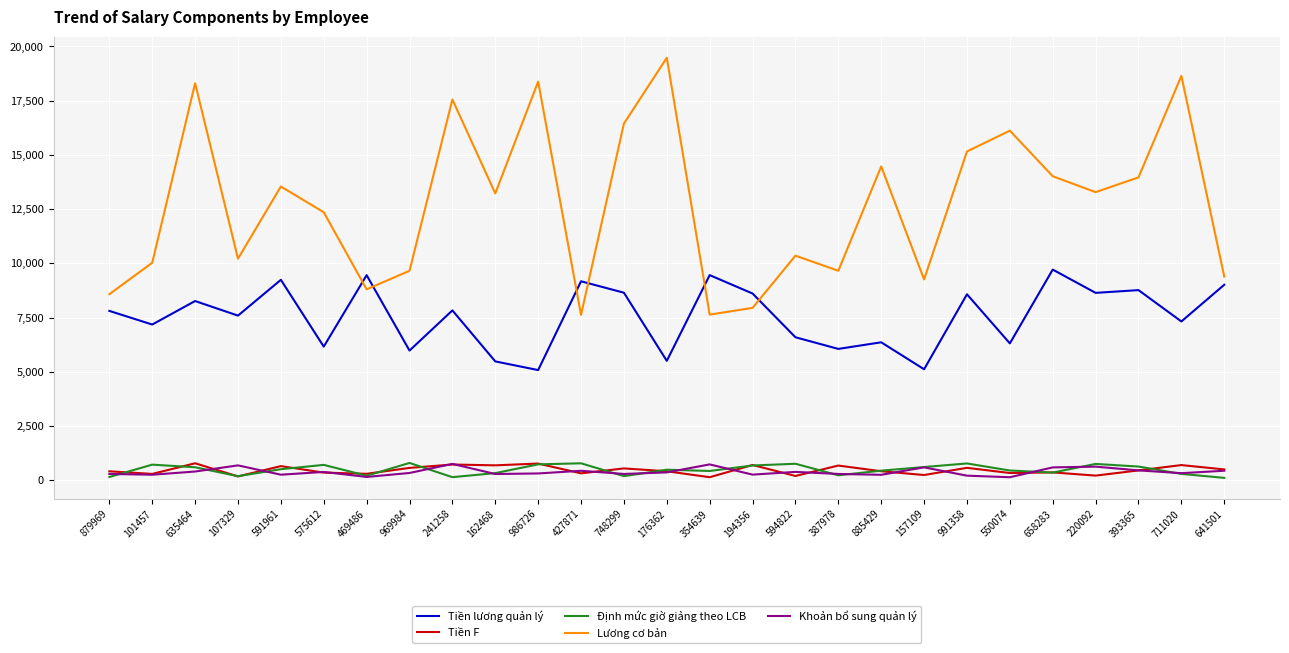

What is the sum of all Tiền lương quản lý values?

203856